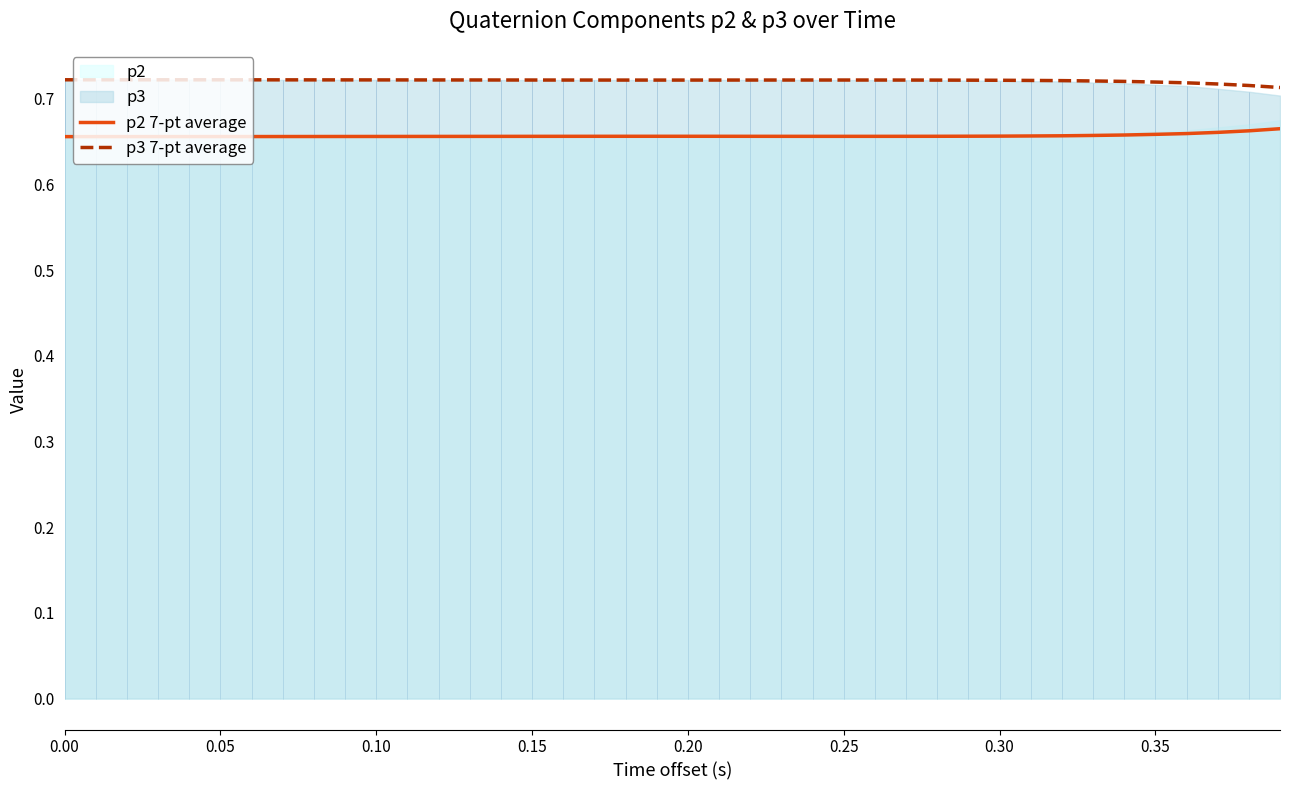

Is the value of p2 7-pt average at 0.05 greater than the value of p3 7-pt average at 0.30?

No